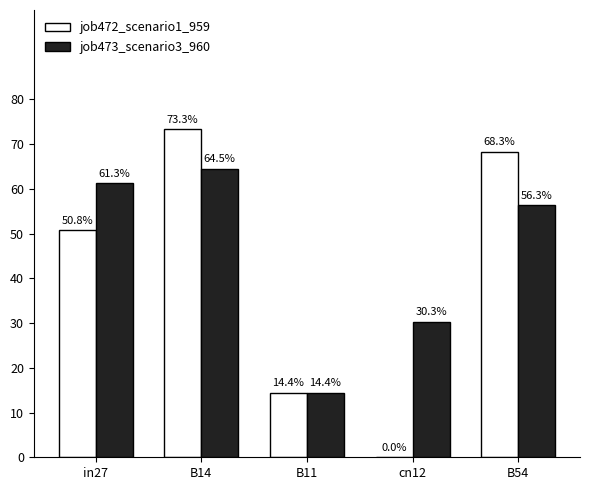

At how many categories does at least one series exceed 0?

5